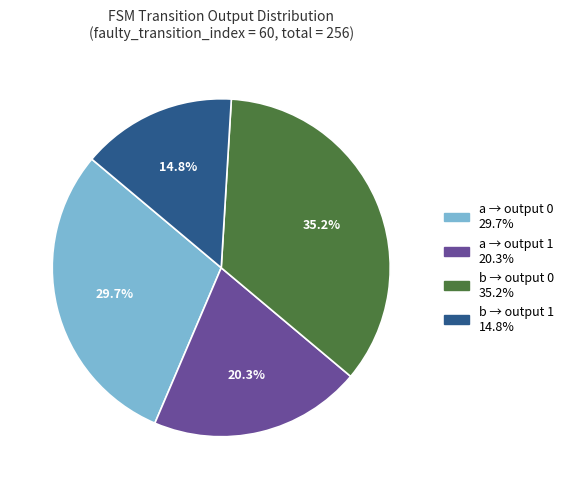

How many segments does this pie chart have?

4